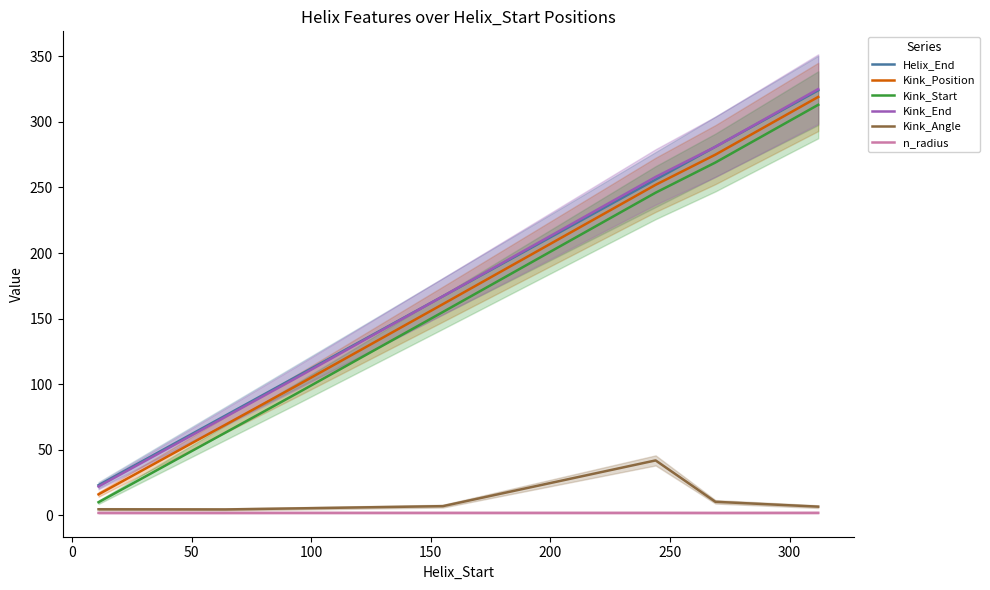

True or false: n_radius and Kink_Position intersect in this chart.

False